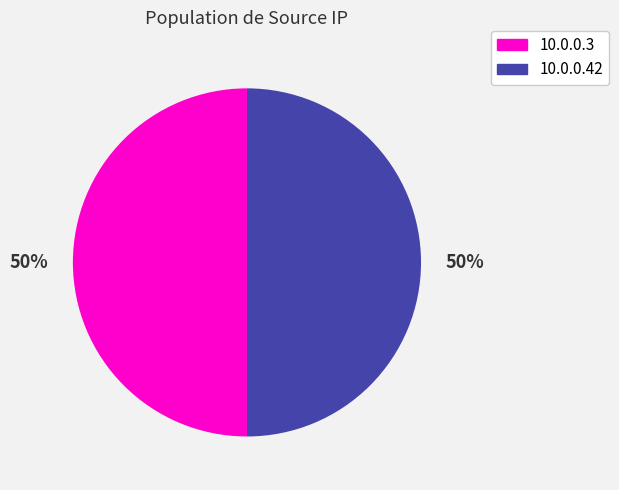

Combined, do 10.0.0.3 and 10.0.0.42 account for over 50%?

Yes